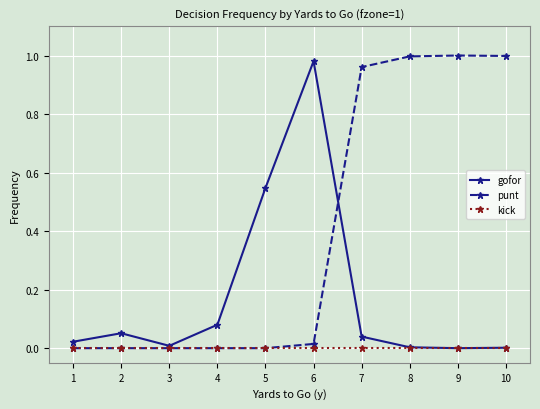

Rank the series by their average value, from highest to lowest.

punt, gofor, kick